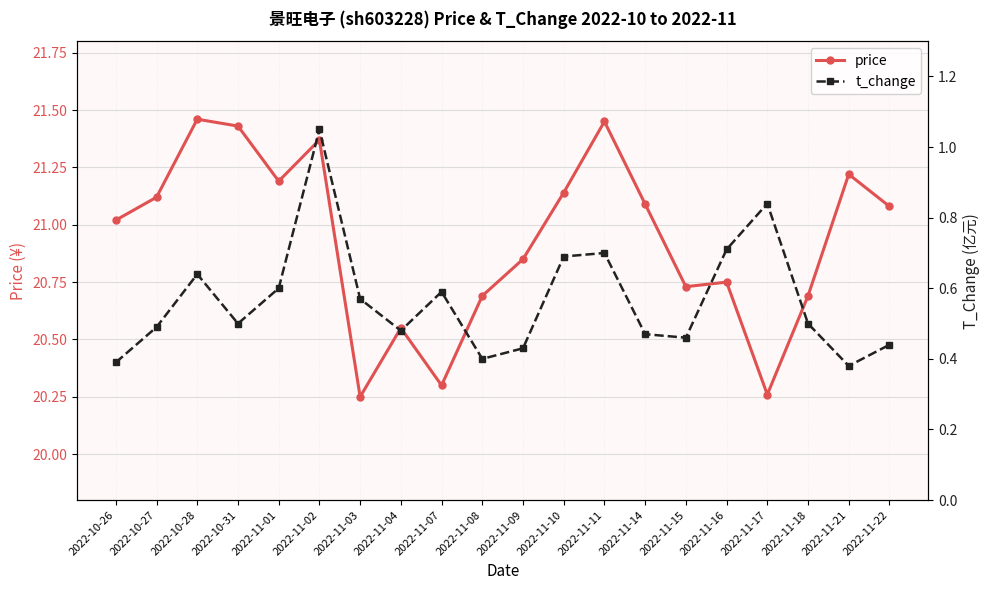

In price, how many points are higher than both neighbors (excluding endpoints)?

6